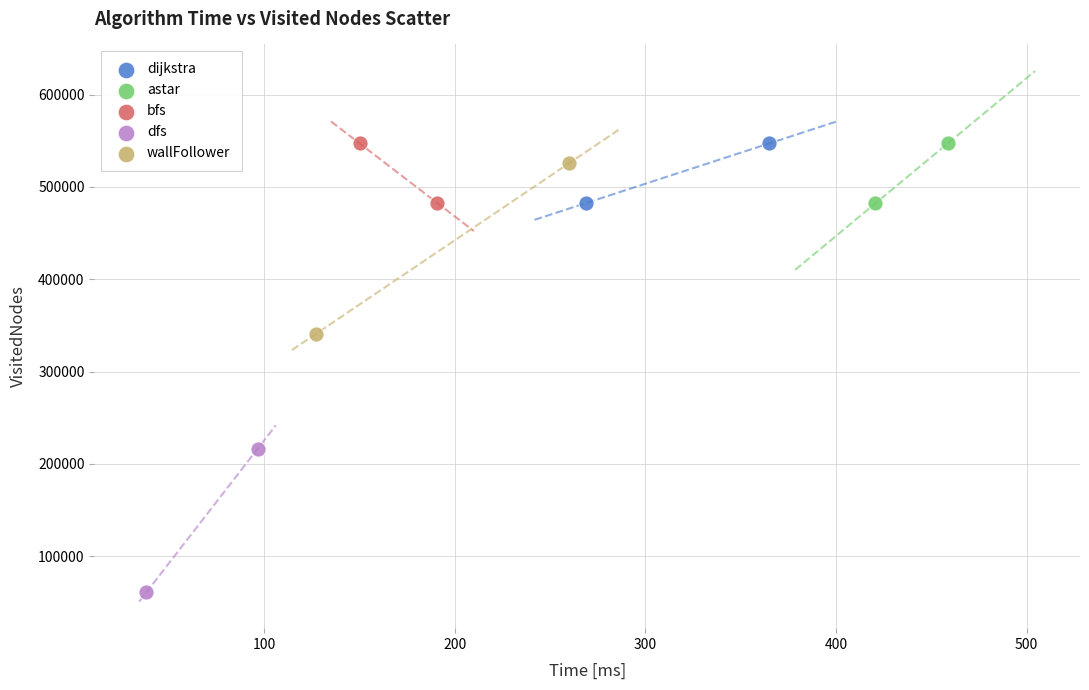

Which series has the widest spread of Y values?

wallFollower